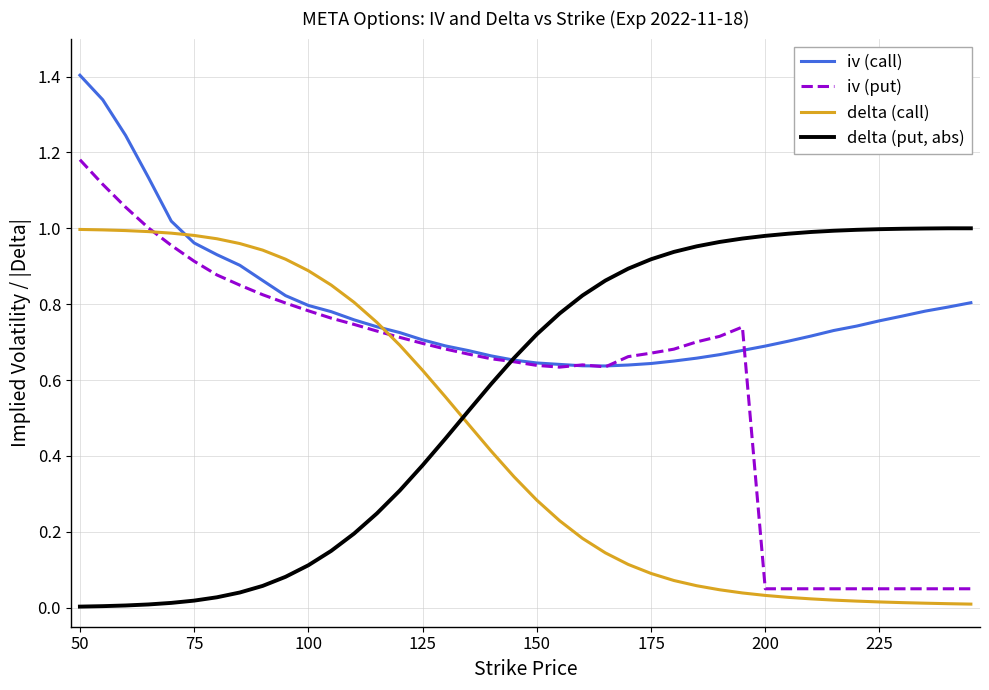

Which series has the largest total across all categories?

iv (call)